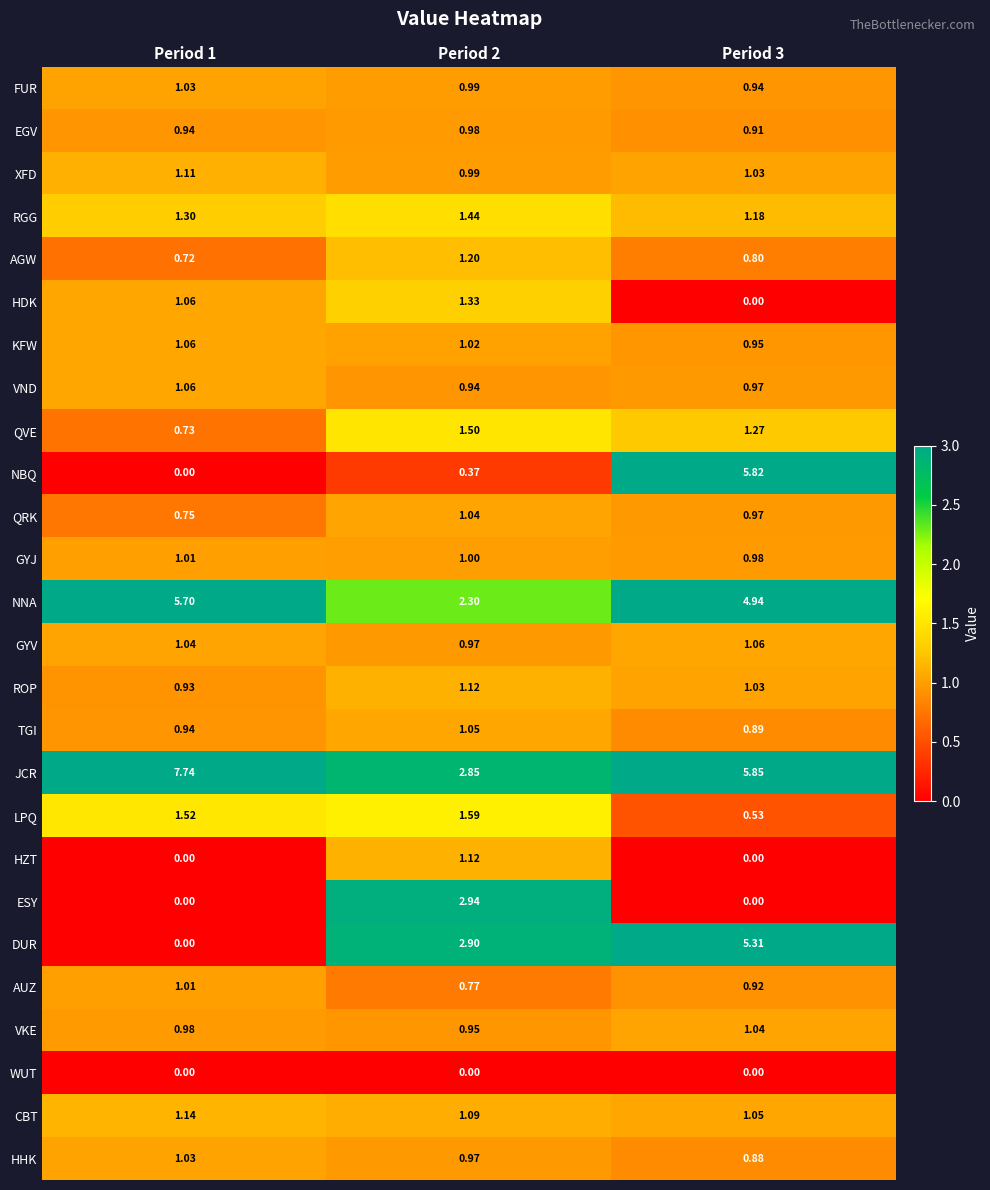

Which series changed the most between Period 2 and Period 3?

NBQ